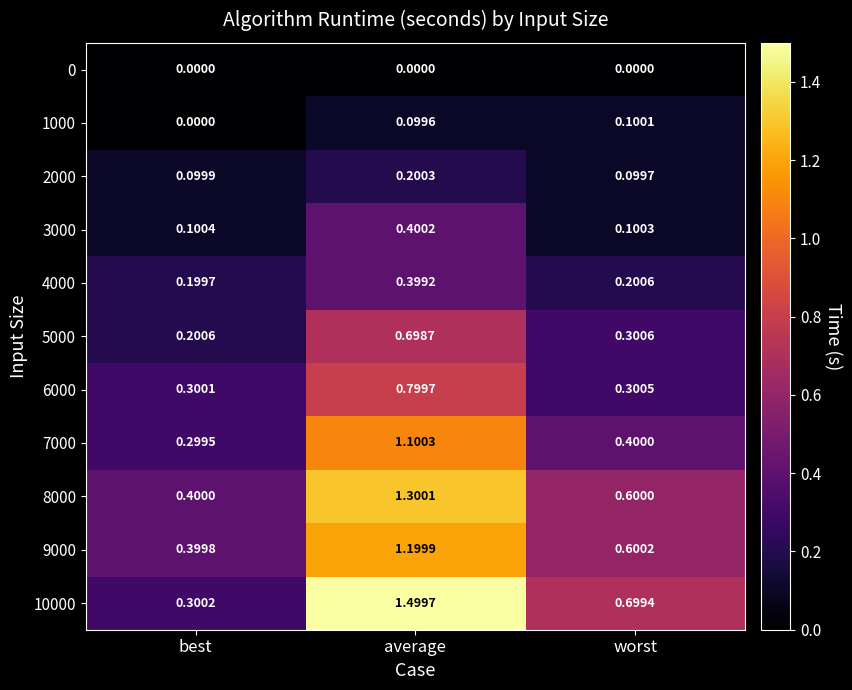

Which category has the highest value in the 8000 series?

average